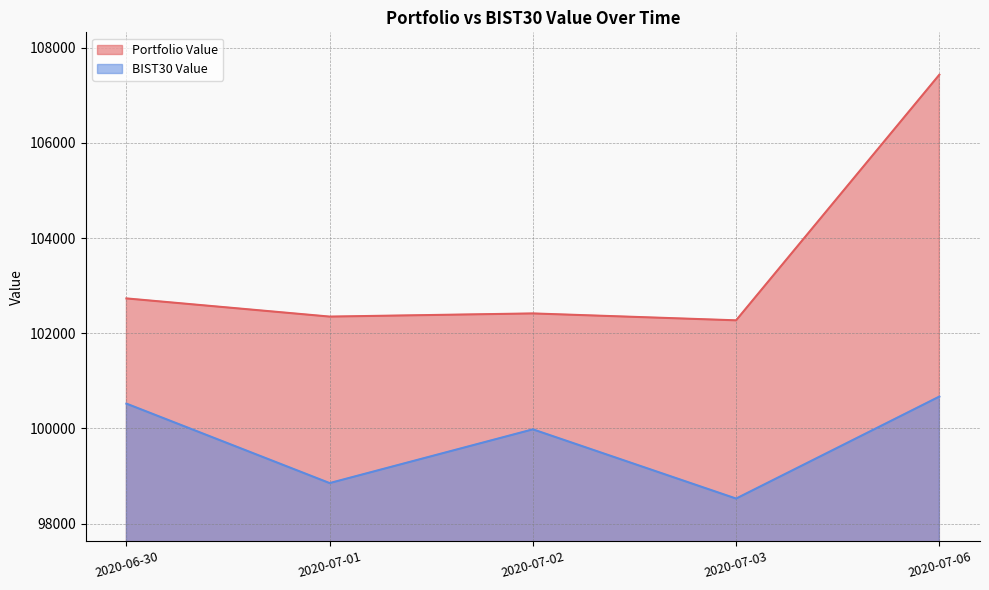

How many lines are shown in the chart?

2